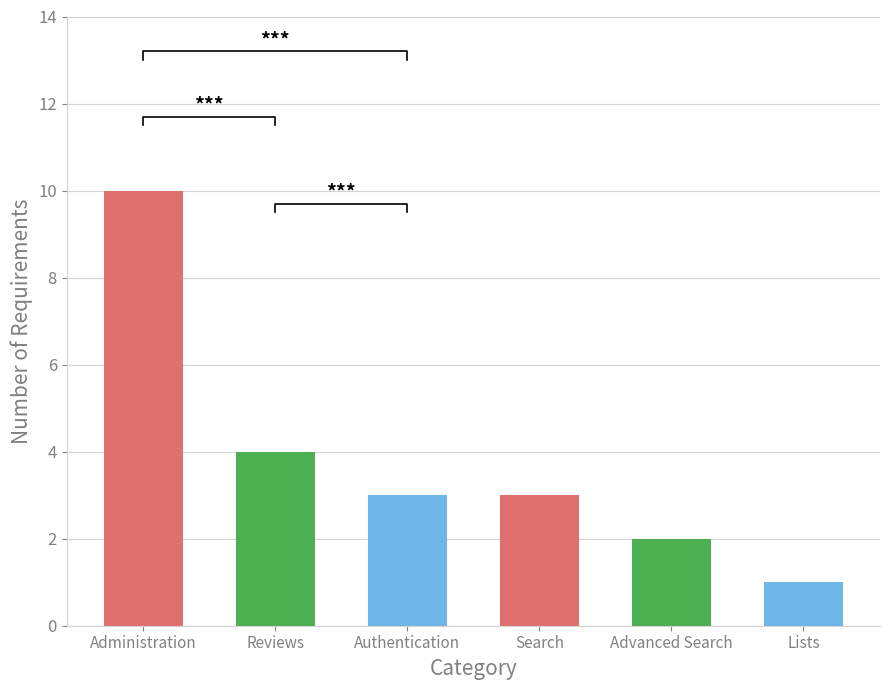

What value does the data have at Authentication?

3